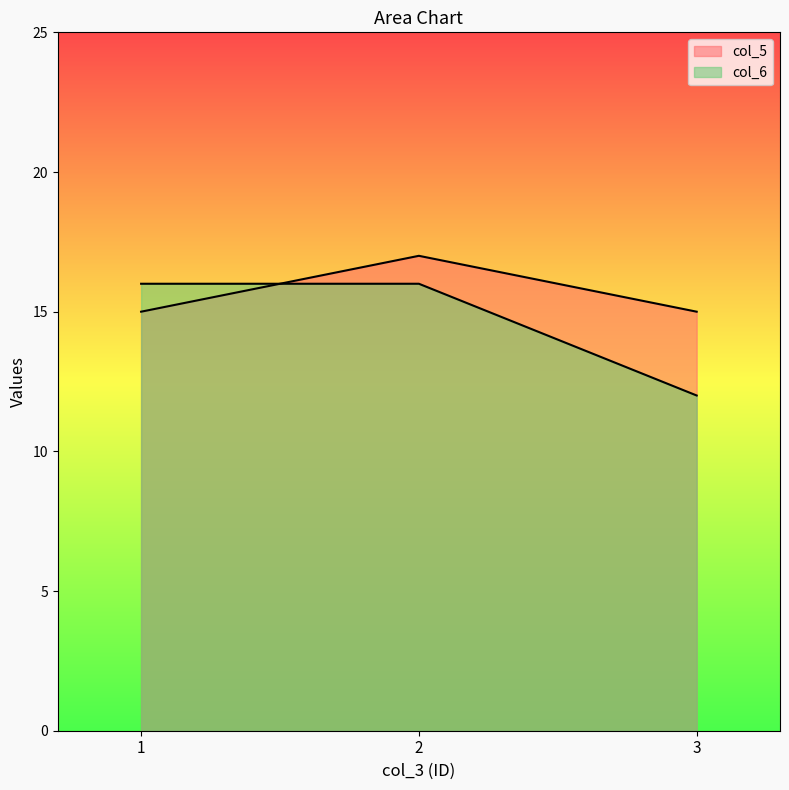

What is the smallest value displayed?

12